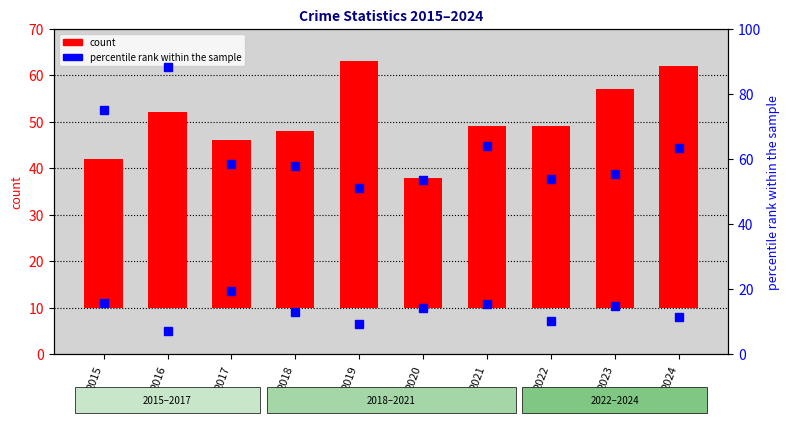

Is the value of Total at 2021 greater than the value of Robbery % of Total at 2024?

No